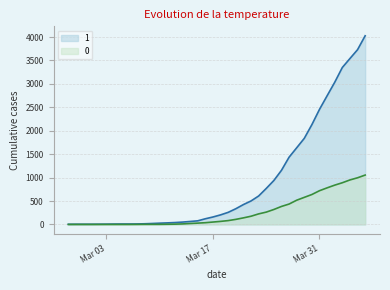

True or false: 1 has a value of 27 at 2020-03-10.

True